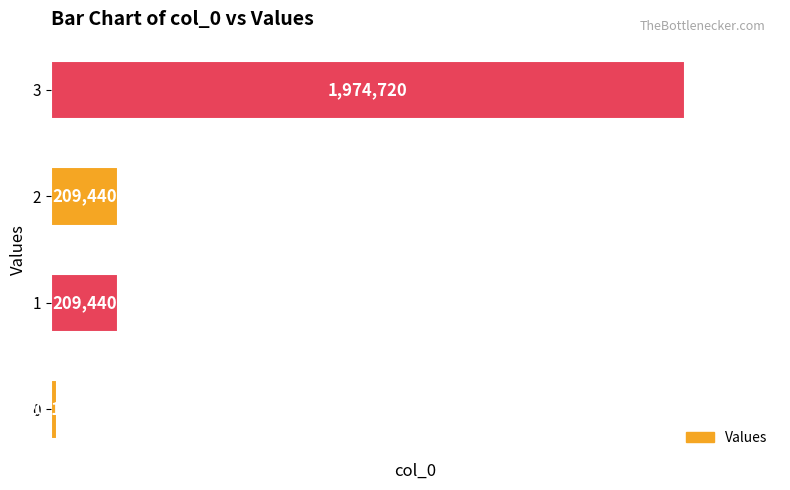

Between 3 and 0, which is larger?

3